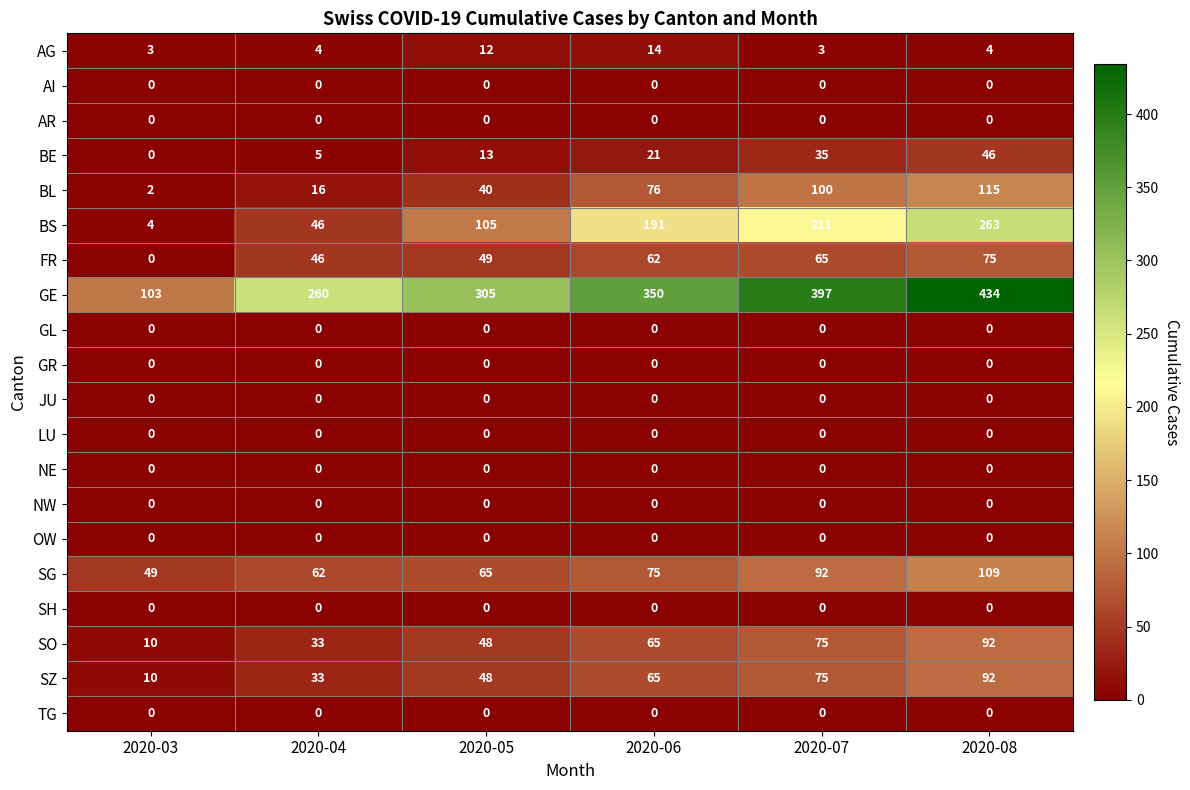

Between 2020-04 and 2020-06, which series saw the biggest shift?

BS